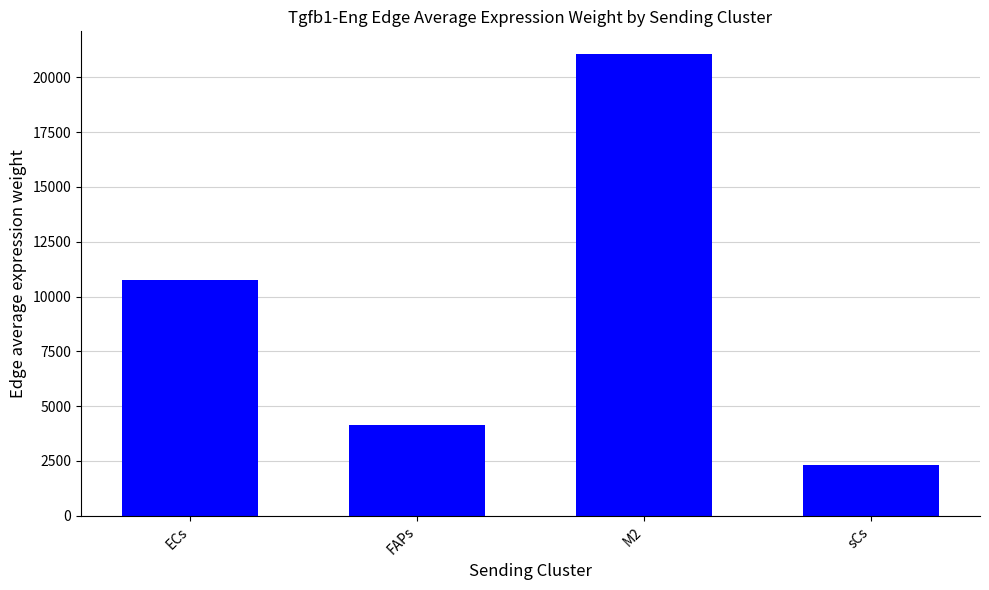

Rank the categories by value from highest to lowest.

M2, ECs, FAPs, sCs